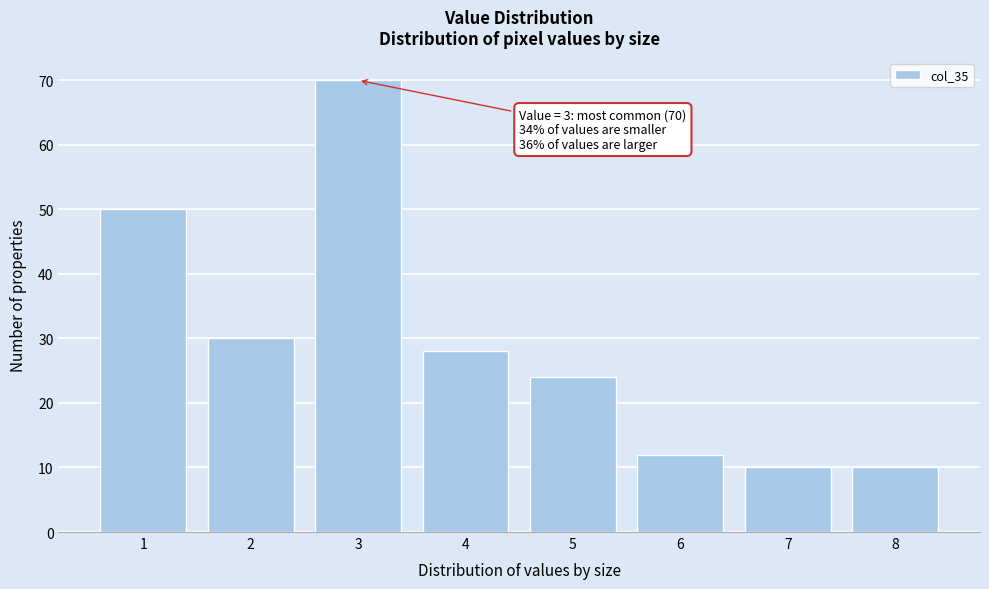

Reading right to left, list all the values displayed in this chart.

8=10	7=10	6=12	5=24	4=28	3=70	2=30	1=50